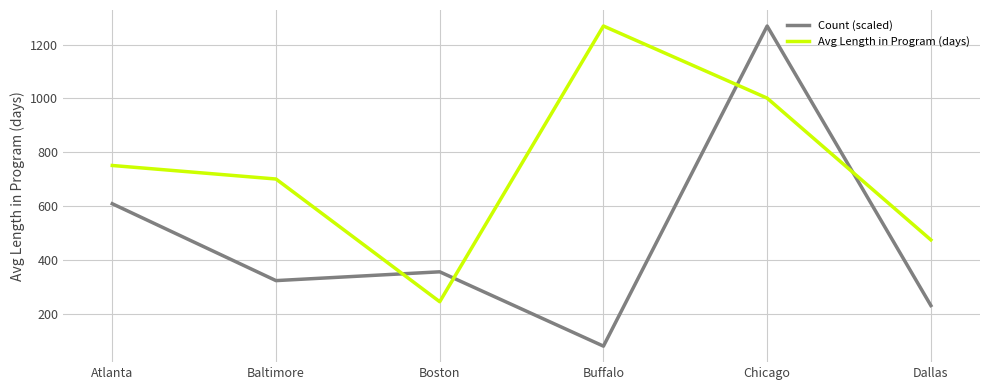

Is this an area chart (filled region under the line)?

No